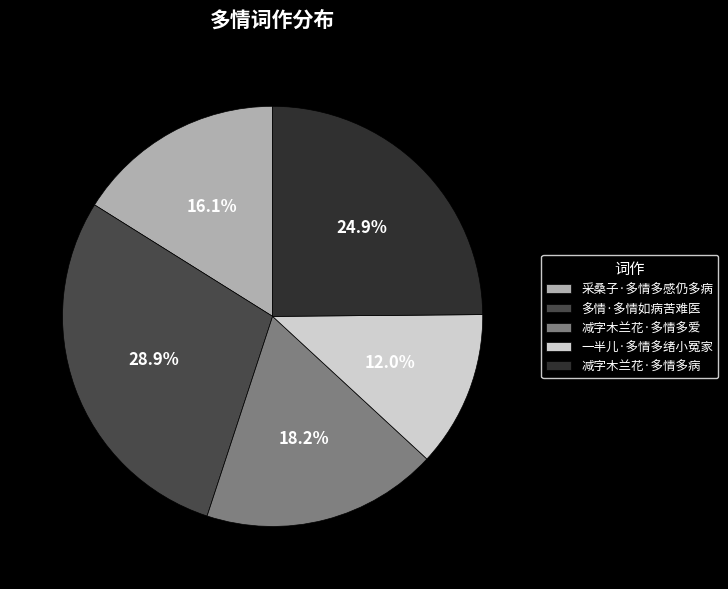

Do 采桑子·多情多感仍多病 and 一半儿·多情多绪小冤家 together represent more than half of the pie?

No